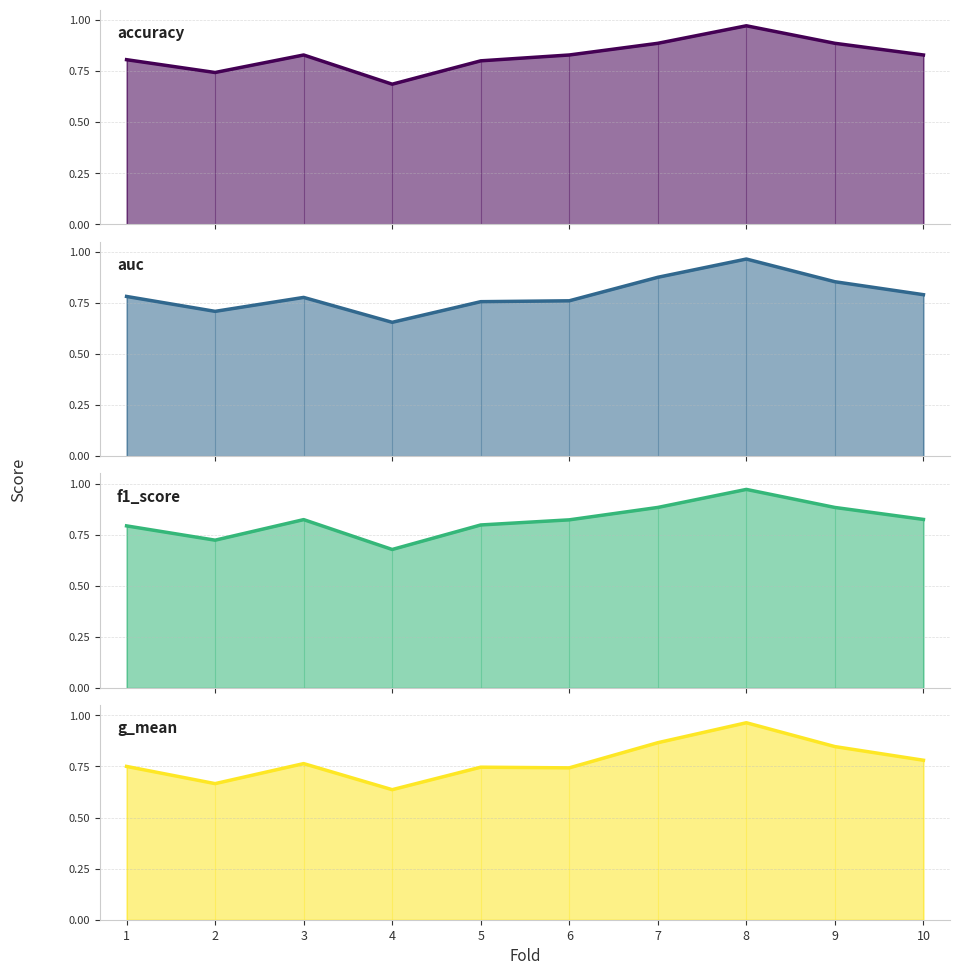

Is it true that accuracy equals 1.3 at 5?

False